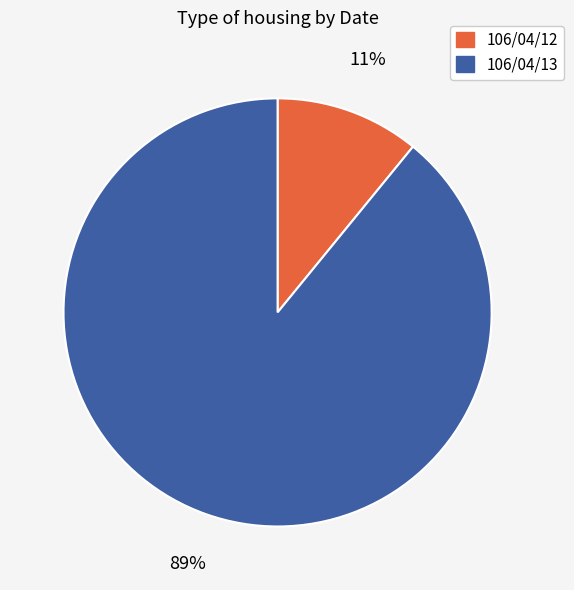

True or false: 106/04/12 accounts for 11% of the total.

True